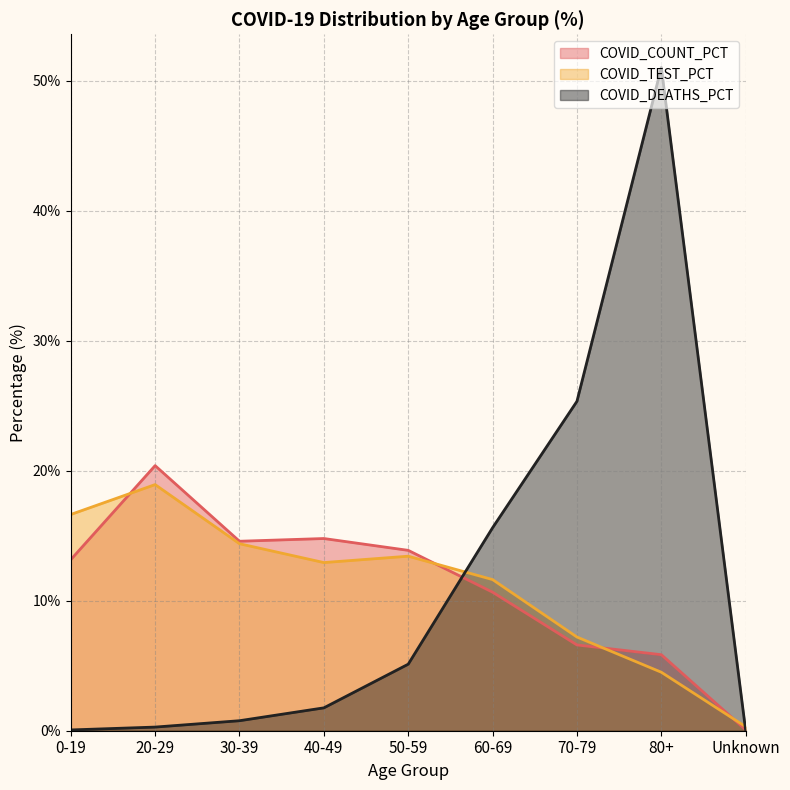

At which category is the sum across all series the highest?

80+